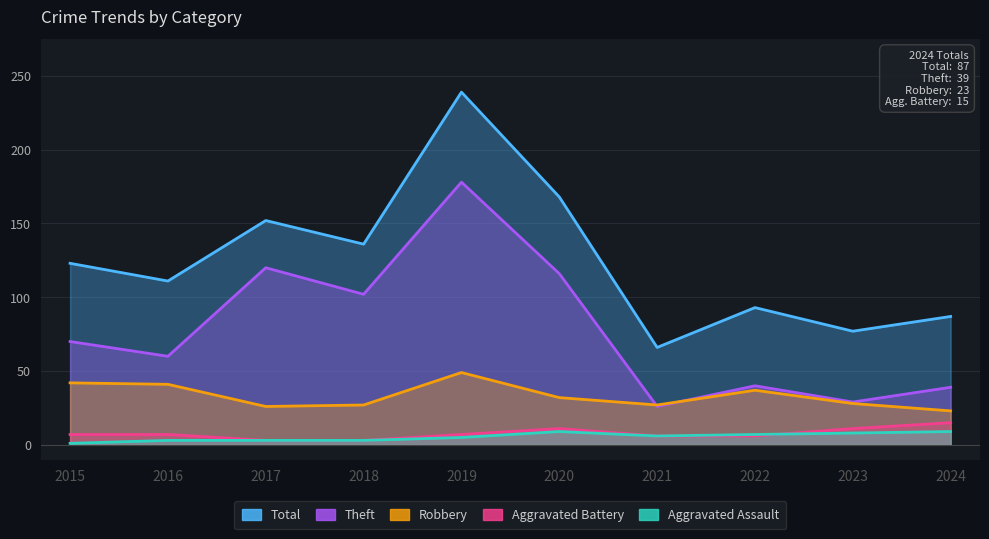

Between 2016 and 2024, which series saw the biggest shift?

Total